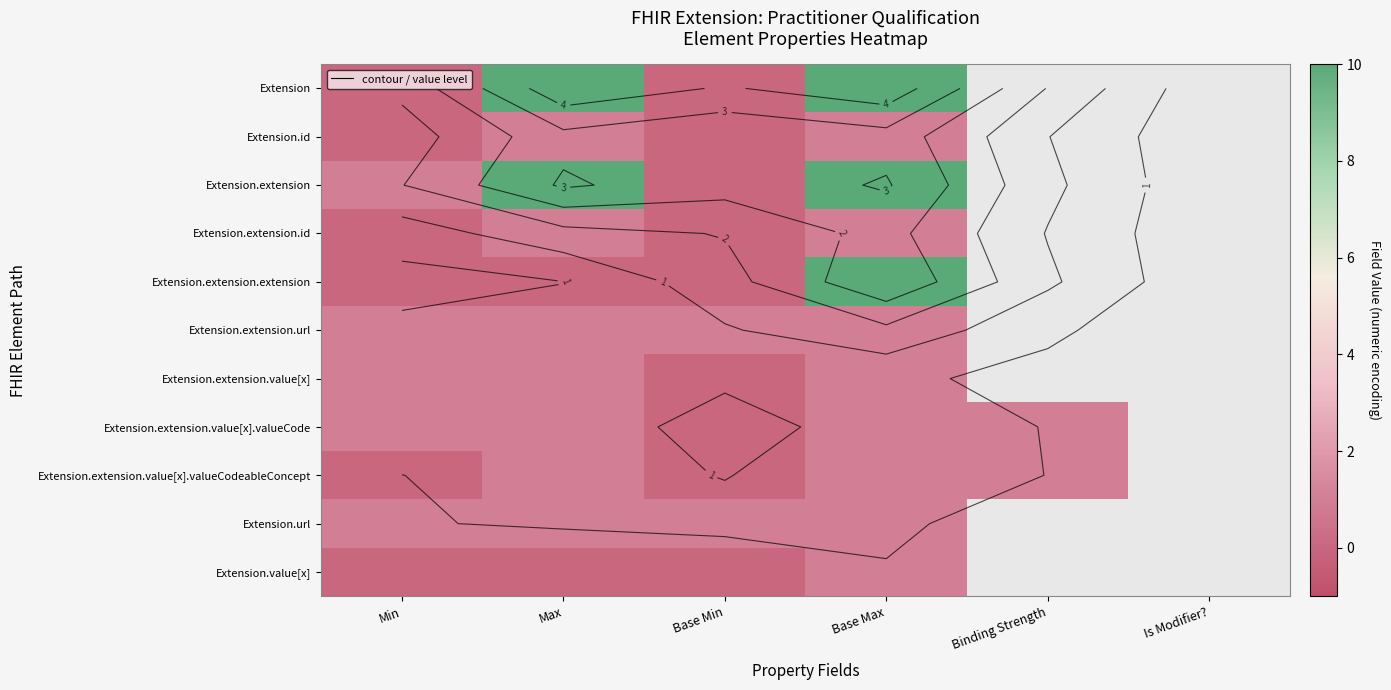

At which category does the chart reach its minimum across all series?

Min